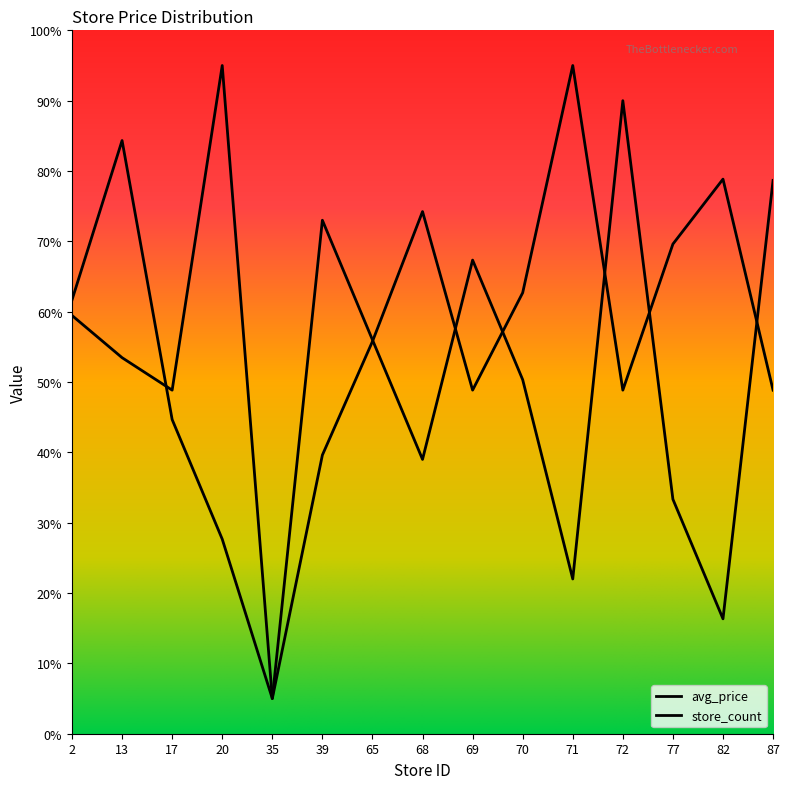

What is the average value of the avg_price series?

58.9